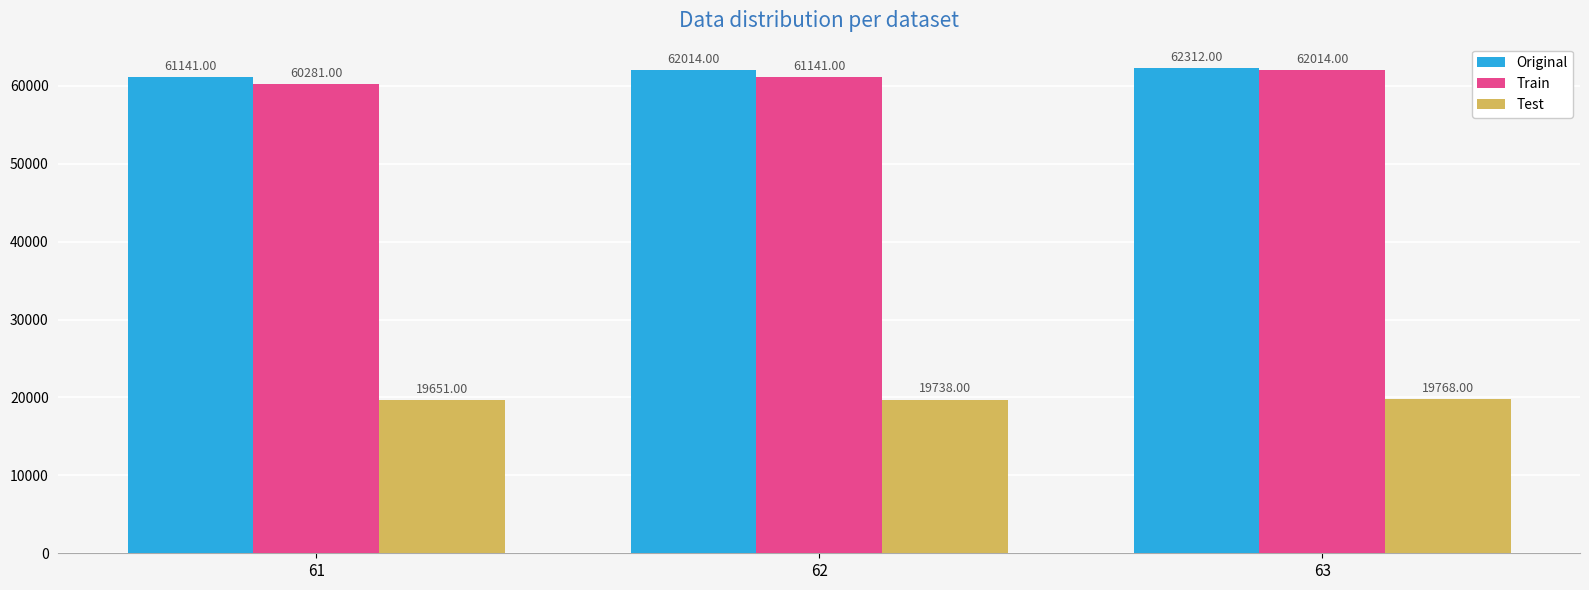

What are all the series names shown in the legend?

Original, Train, Test